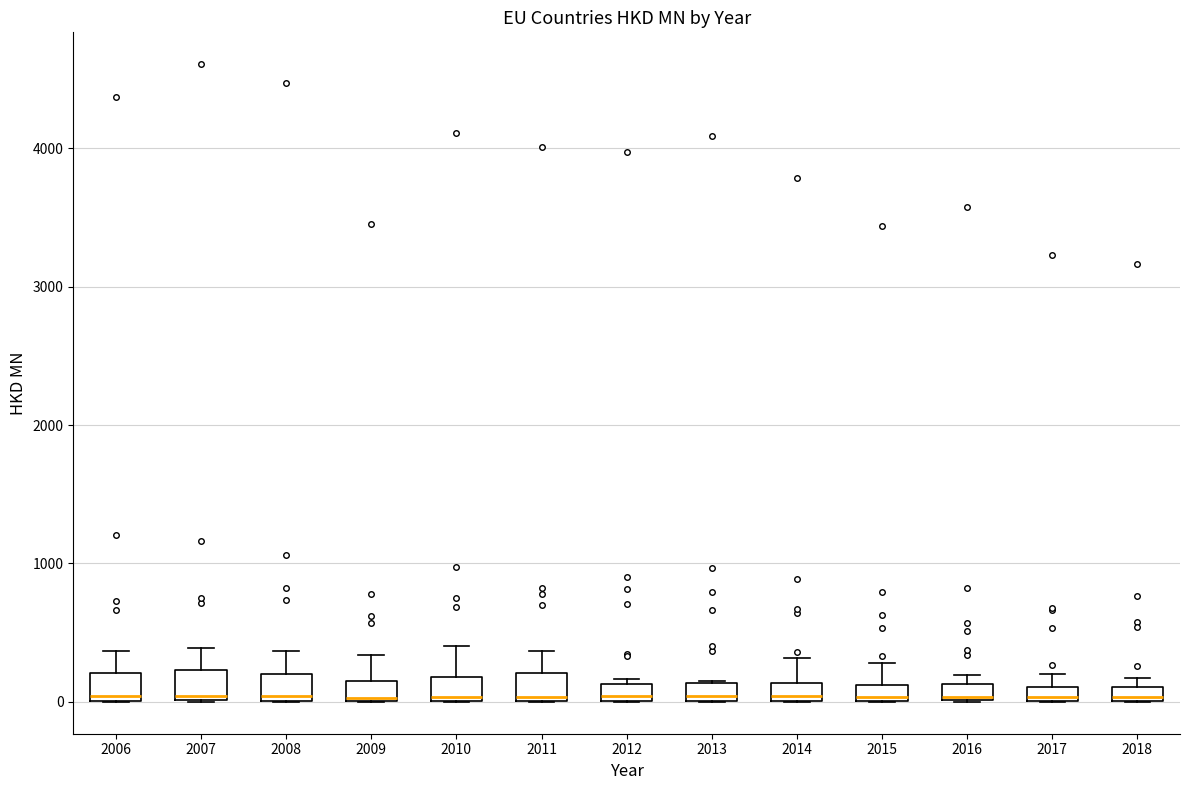

Where is the lower edge of the box at x = 2018 on the y-axis? The values are not printed on the chart, so give them approximately, as read against the axis.

0